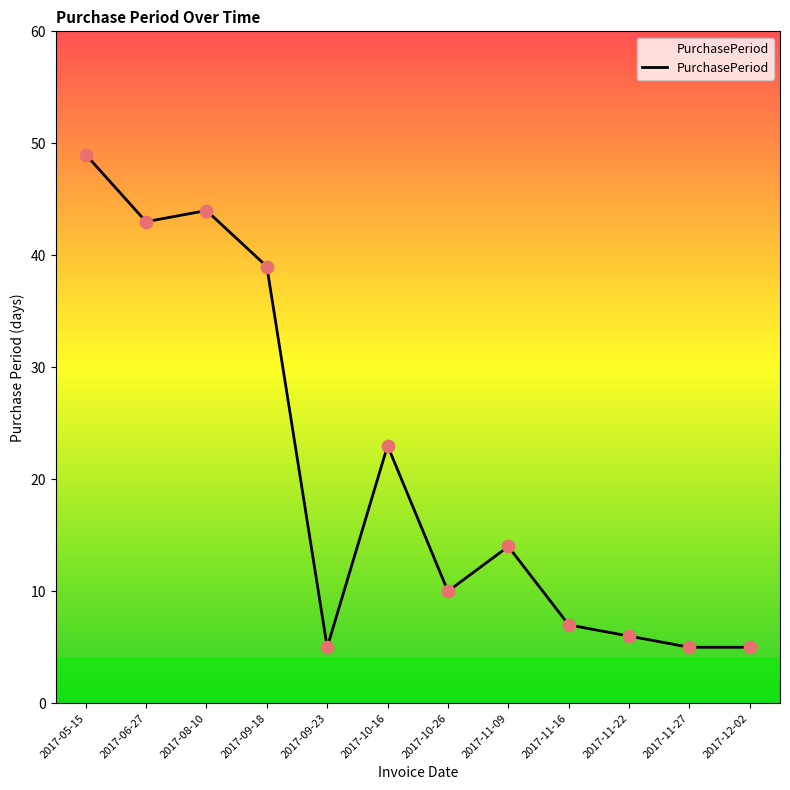

Which has a higher value, 2017-06-27 or 2017-11-16?

2017-06-27